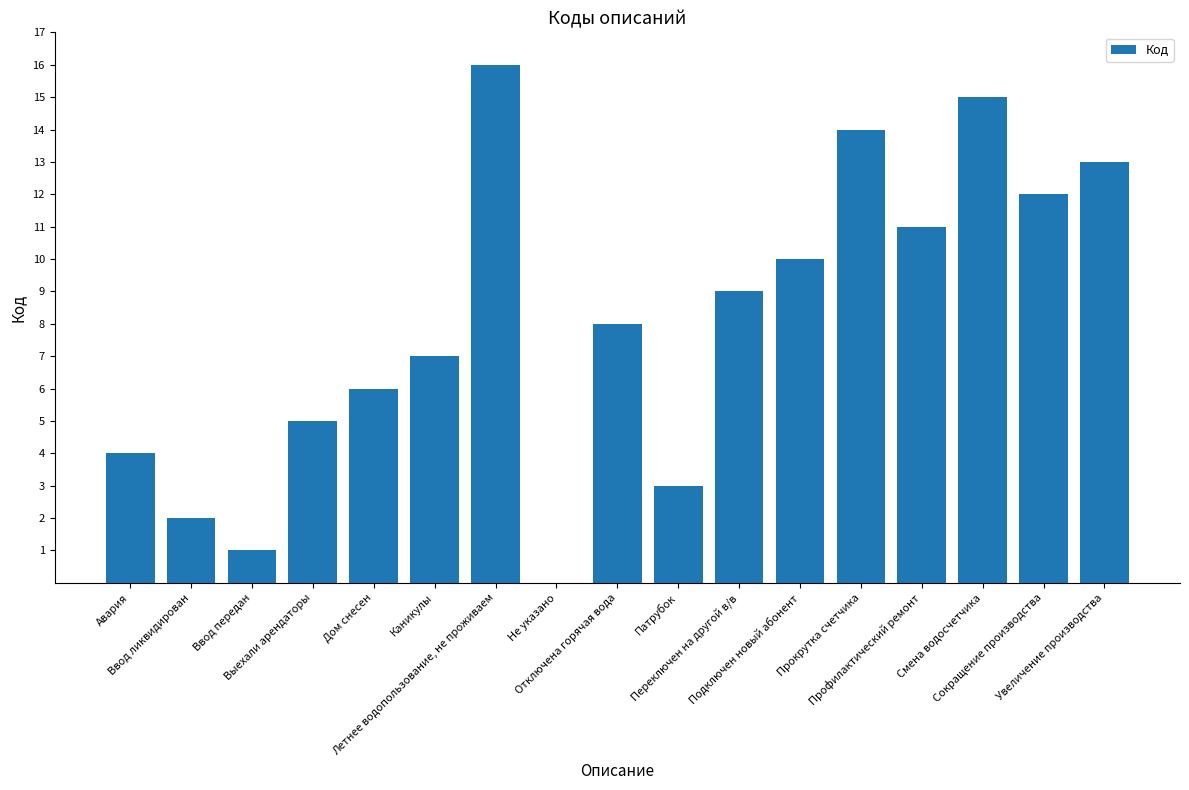

What is the greatest value displayed?

16